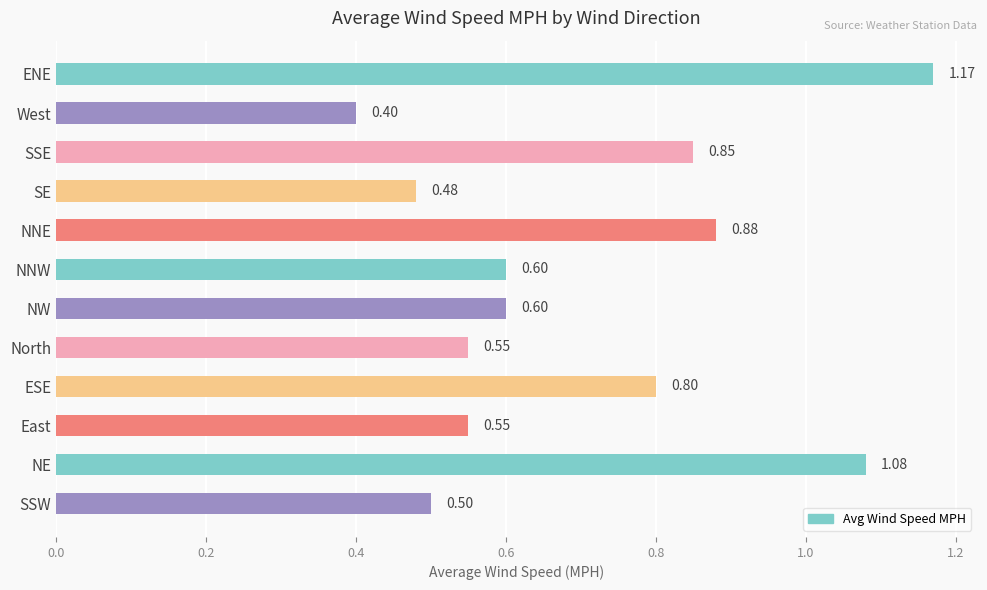

Where is the data nearest to the value 0?

West